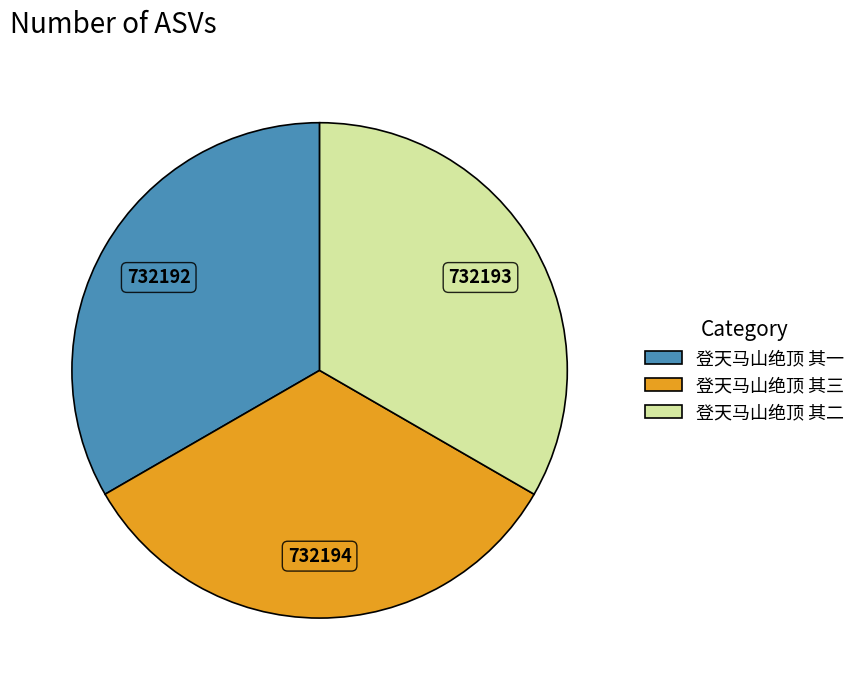

The 登天马山绝顶 其一 slice represents 33% of the pie. True or false?

True